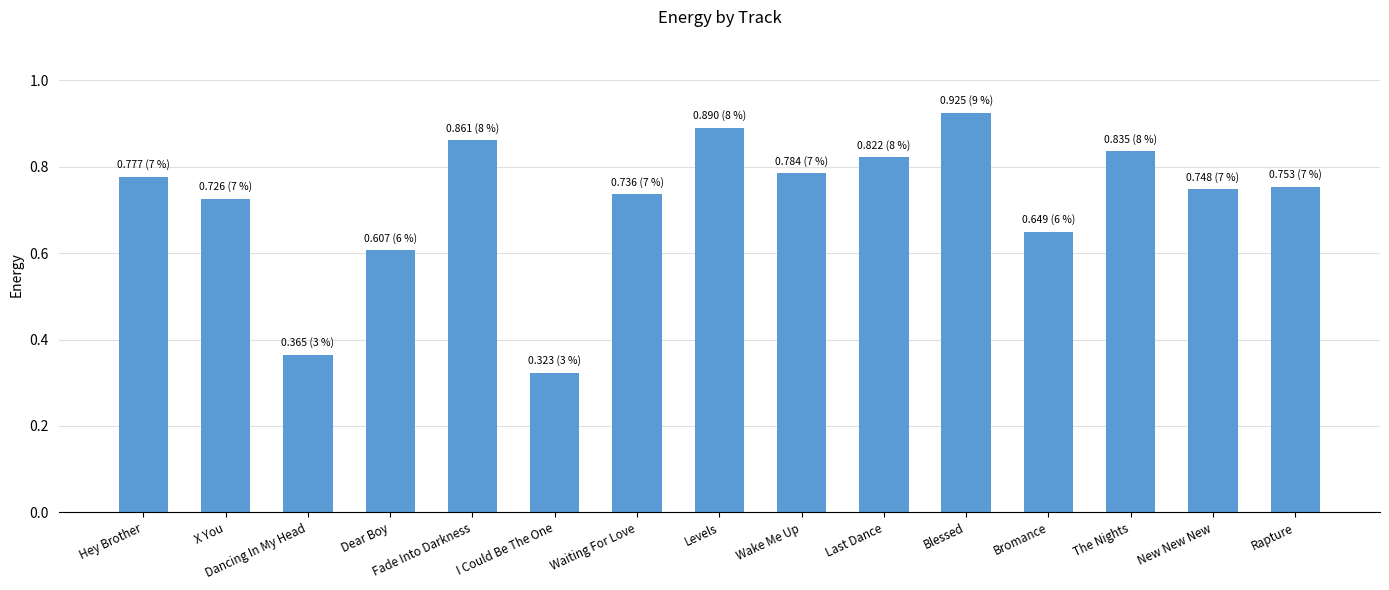

True or false: the data shows 0.6 at Blessed.

False